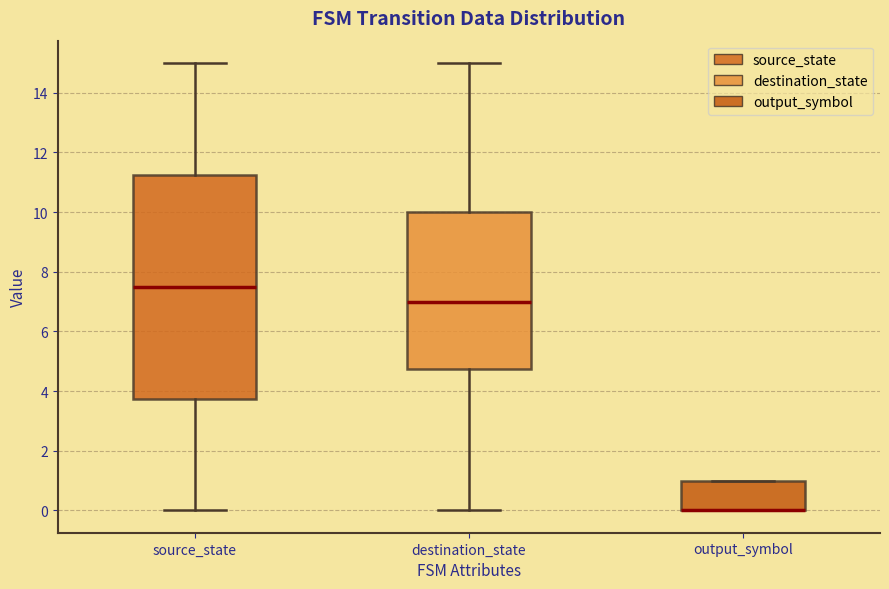

Comparing the boxes themselves (not the whiskers), which one is the tallest?

source_state